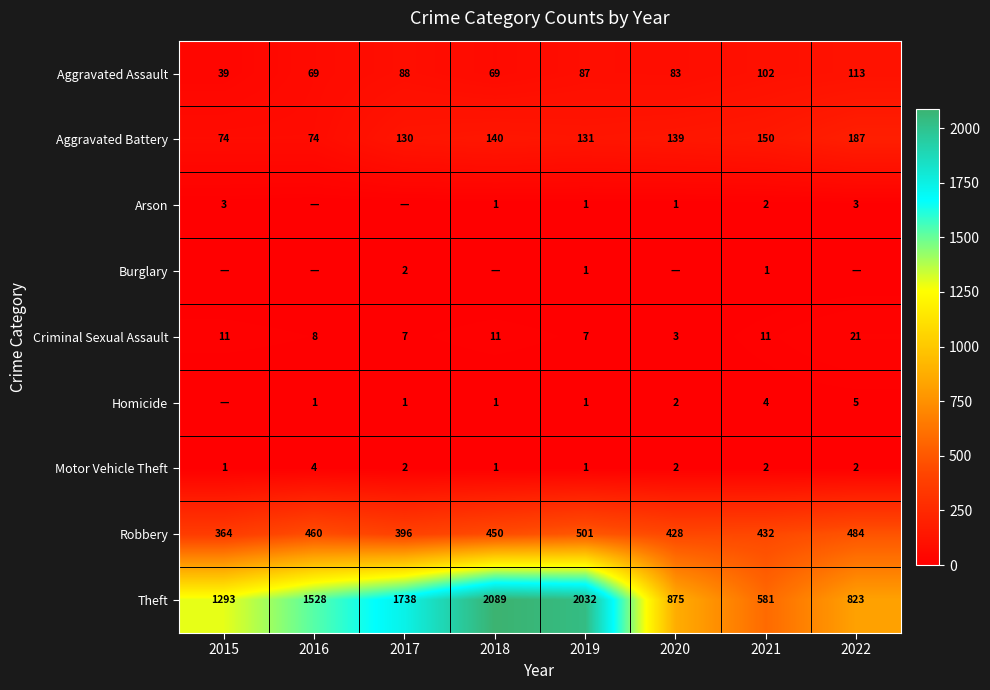

What is the sum of the Robbery values at 2021 and 2017?

828